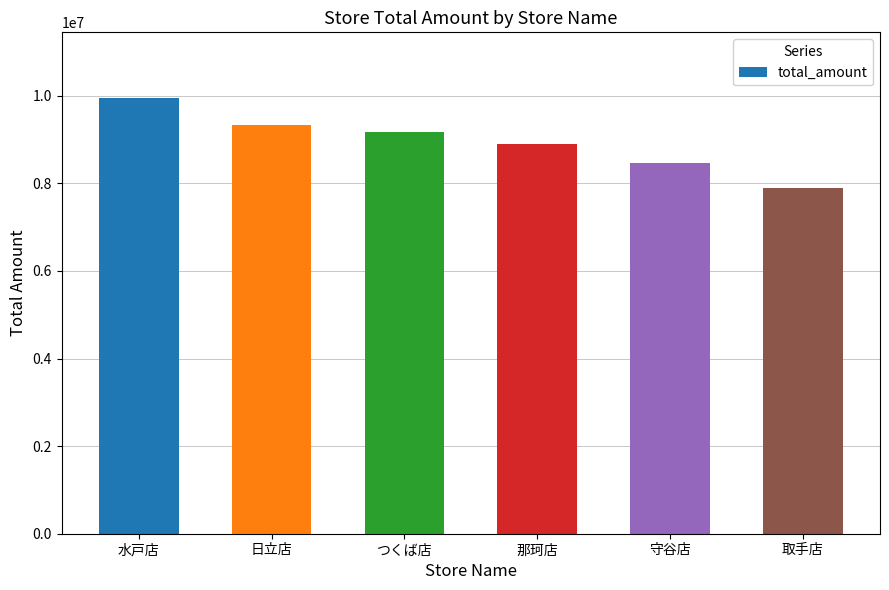

Are the bars horizontal?

No